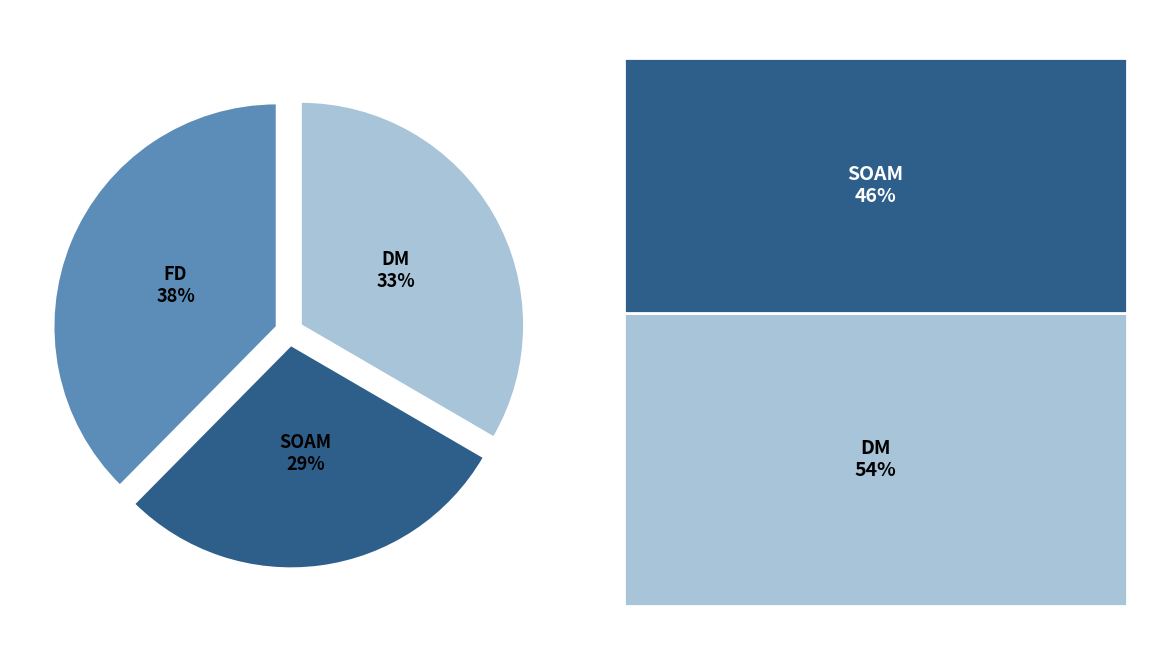

Is there any slice that represents more than half of the pie?

No